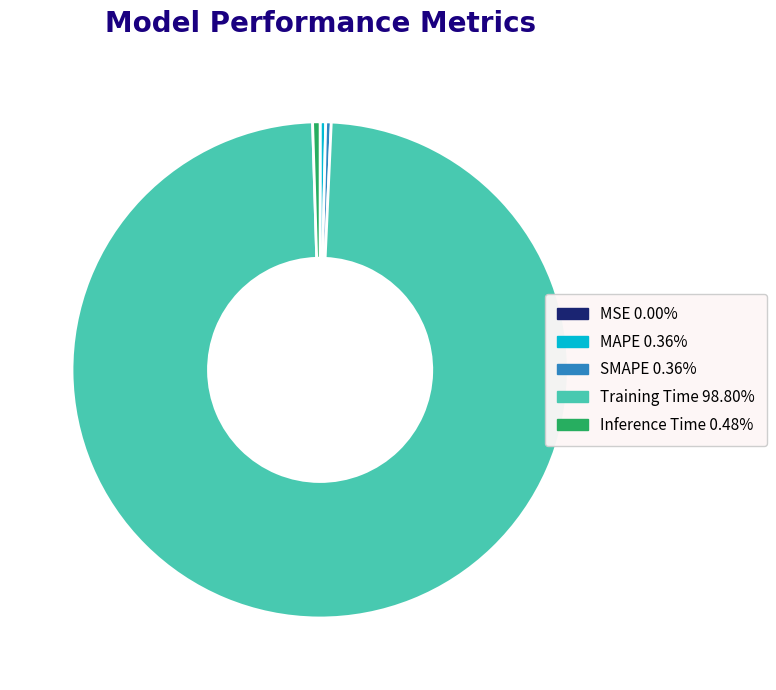

Do Training Time and MAPE together represent more than half of the pie?

Yes